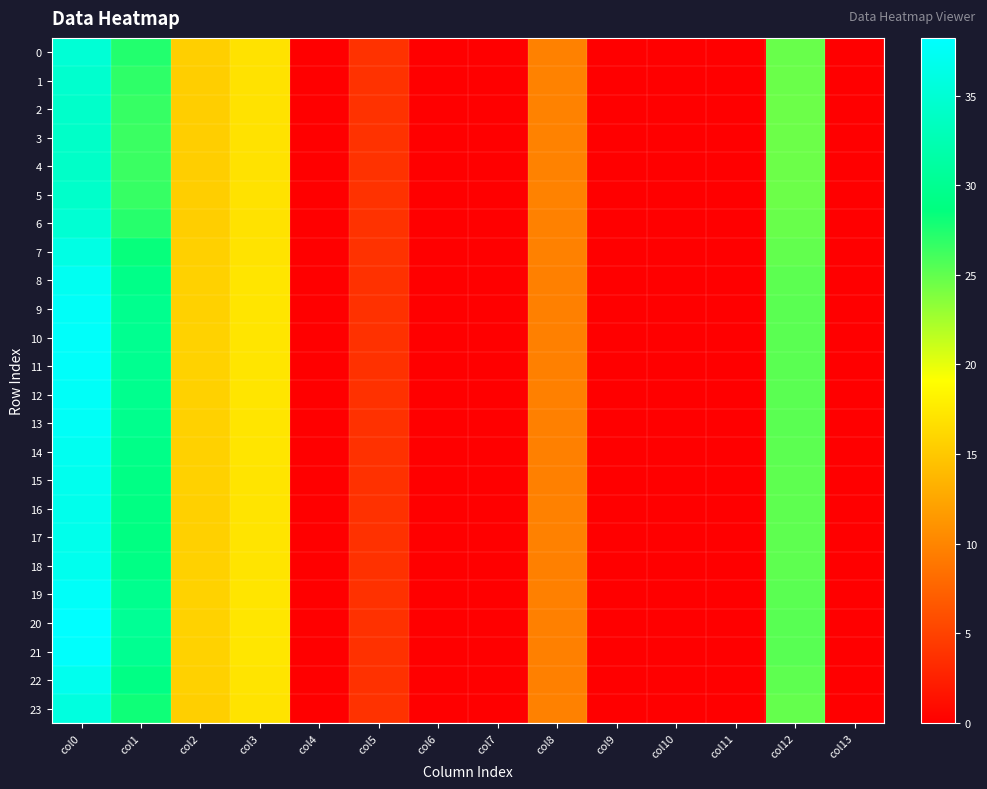

Which series changed the most between col0 and col1?

20